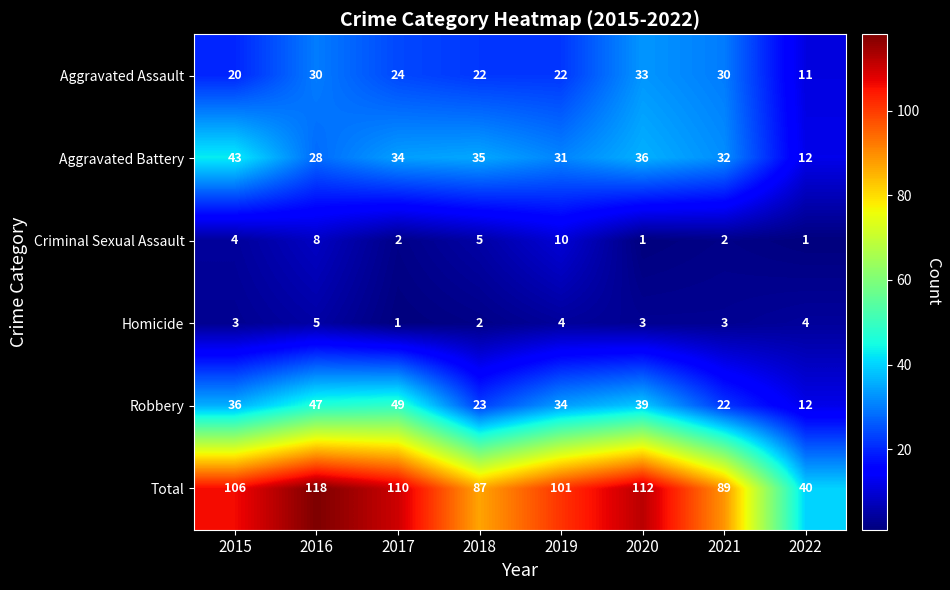

What is the maximum value shown in the chart?

118